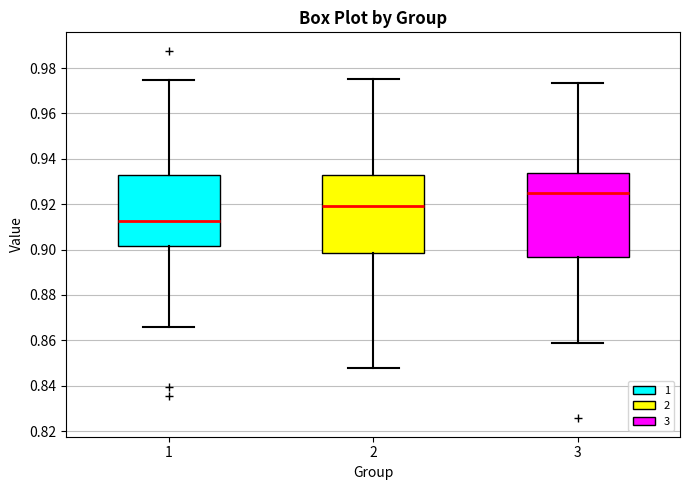

Reading left to right, transcribe this box plot: for each box, give where its median line is, the range the box spans, and where its two whiskers end, as read against the y-axis. The values are not printed on the chart, so give them approximately, as read against the axis.

1: median 0.912, box 0.902 to 0.934, whiskers 0.866 to 0.974
2: median 0.918, box 0.898 to 0.932, whiskers 0.848 to 0.976
3: median 0.926, box 0.896 to 0.934, whiskers 0.858 to 0.974